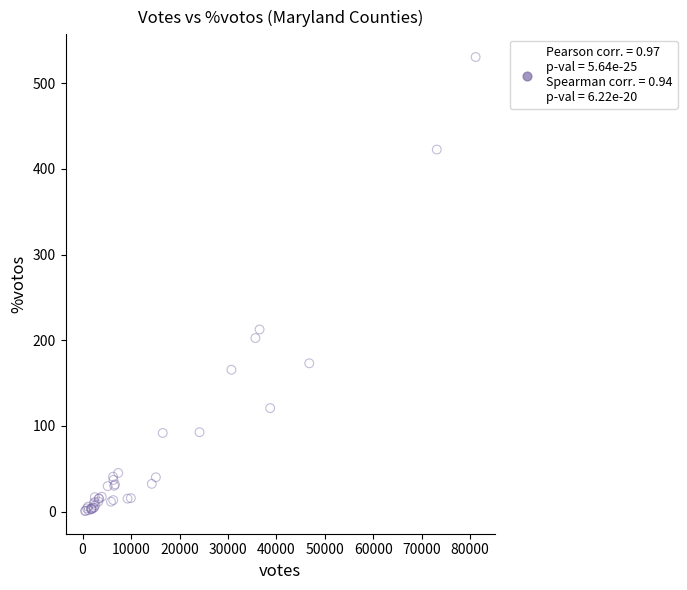

What Y value in the scatter plot is closest to 265?

212.6